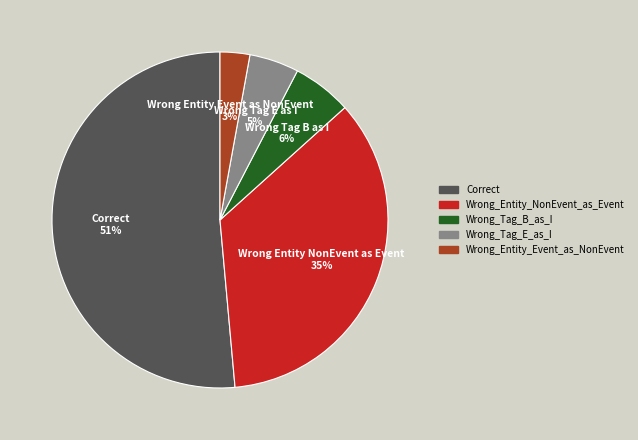

Combined, do Wrong_Entity_Event_as_NonEvent and Wrong_Entity_NonEvent_as_Event account for over 50%?

No